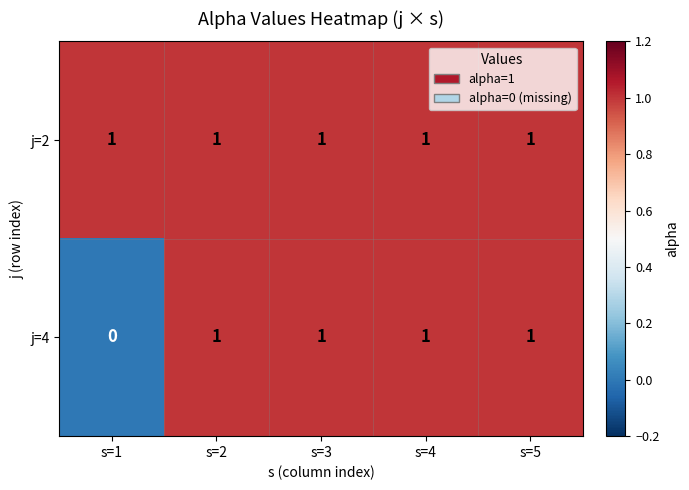

List the series in order of their overall mean, lowest first.

j=4, j=2